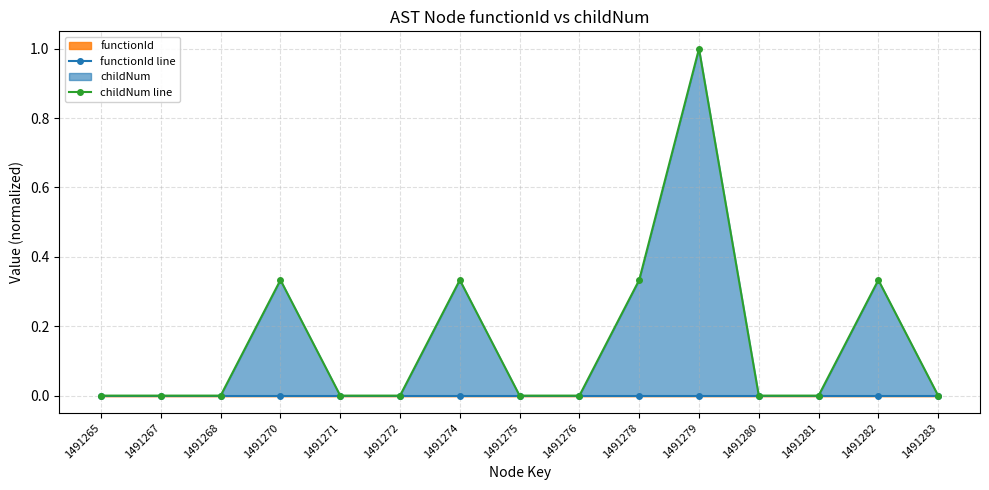

Reading right to left, what are all the values shown in this chart?

functionId line: 1491283=0.0	1491282=0.0	1491281=0.0	1491280=0.0	1491279=0.0	1491278=0.0	1491276=0.0	1491275=0.0	1491274=0.0	1491272=0.0	1491271=0.0	1491270=0.0	1491268=0.0	1491267=0.0	1491265=0.0
childNum line: 1491283=0.0	1491282=0.3	1491281=0.0	1491280=0.0	1491279=1.0	1491278=0.3	1491276=0.0	1491275=0.0	1491274=0.3	1491272=0.0	1491271=0.0	1491270=0.3	1491268=0.0	1491267=0.0	1491265=0.0